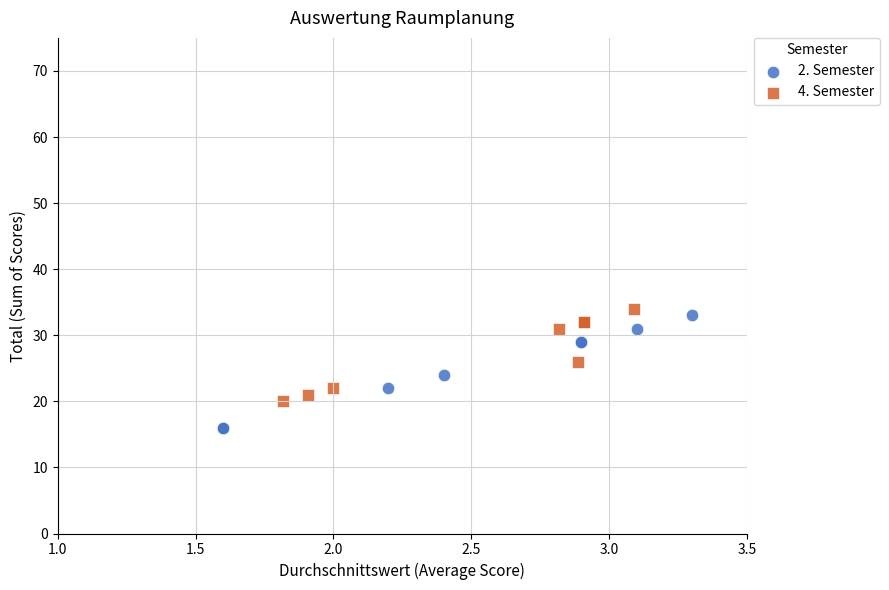

Which series has the largest Y range (max minus min)?

2. Semester